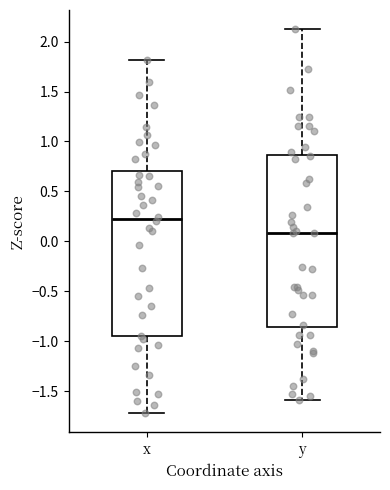

Reading left to right, read every box against the y-axis: the position of its median line, the range the box covers, and the ends of its whiskers. The values are not printed on the chart, so give them approximately, as read against the axis.

x: median 0.25, box -0.95 to 0.70, whiskers -1.70 to 1.80
y: median 0.10, box -0.85 to 0.85, whiskers -1.60 to 2.10